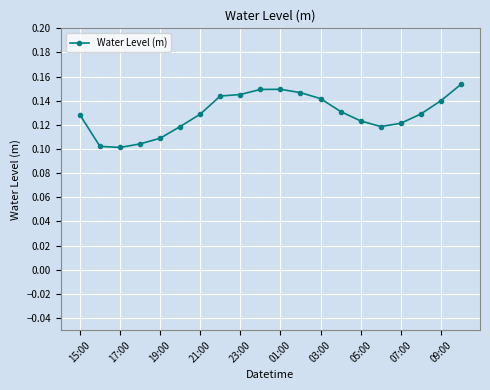

What is the sum of all values?

2.6